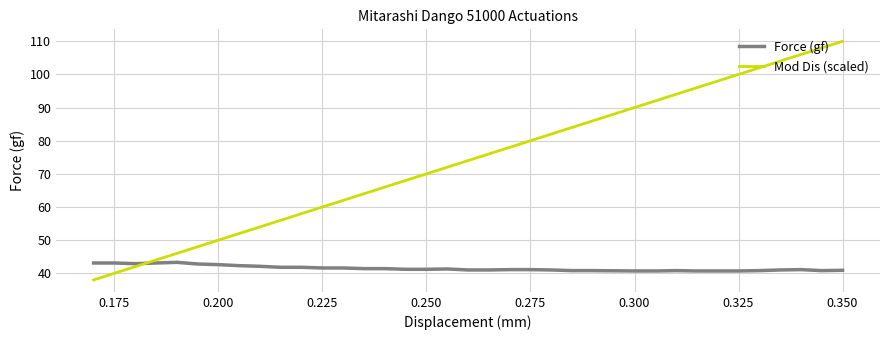

Which series has the widest spread of values?

Mod Dis (scaled)